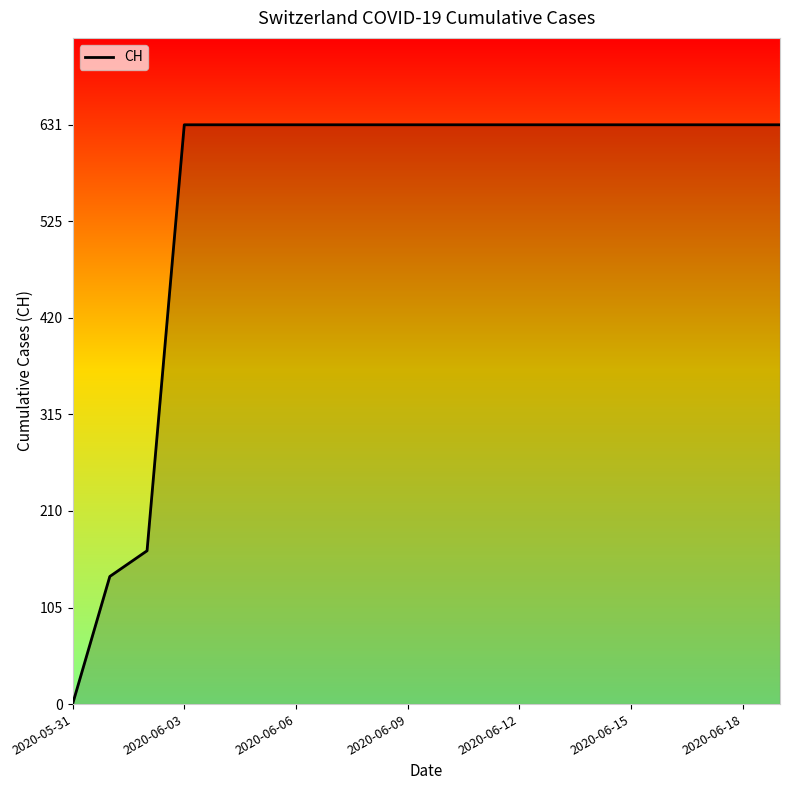

What is the maximum value shown in the chart?

631